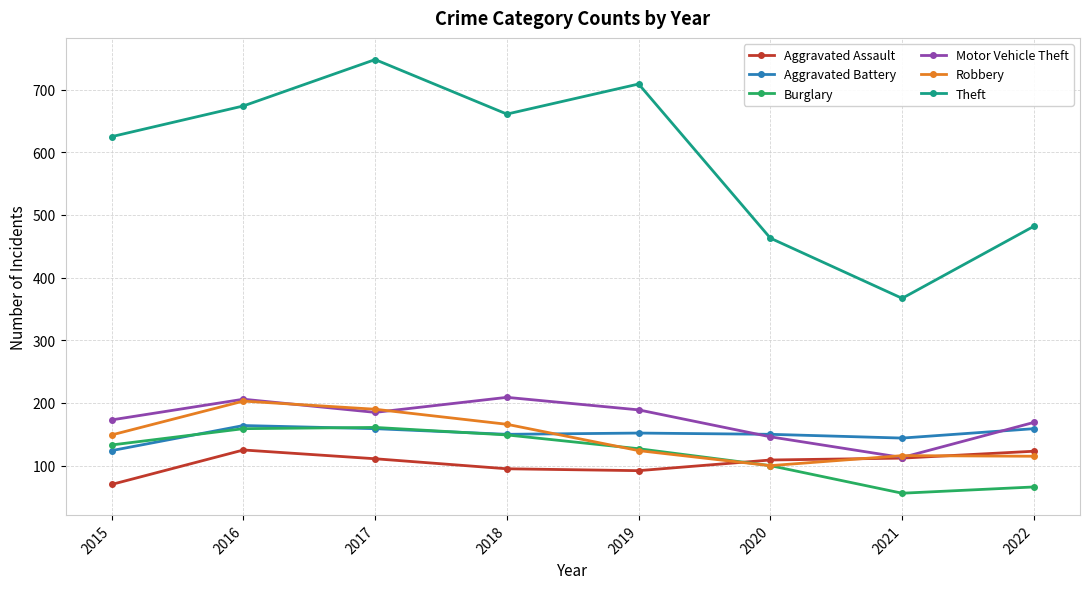

Rank the series at 2015 from highest to lowest value.

Theft, Motor Vehicle Theft, Robbery, Burglary, Aggravated Battery, Aggravated Assault